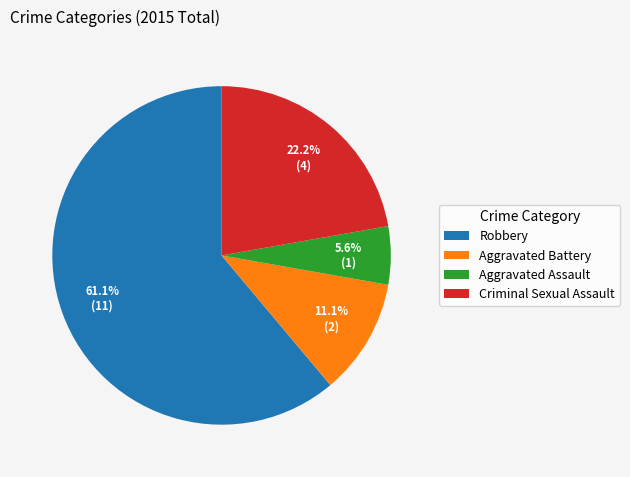

The Robbery slice represents 61% of the pie. True or false?

True